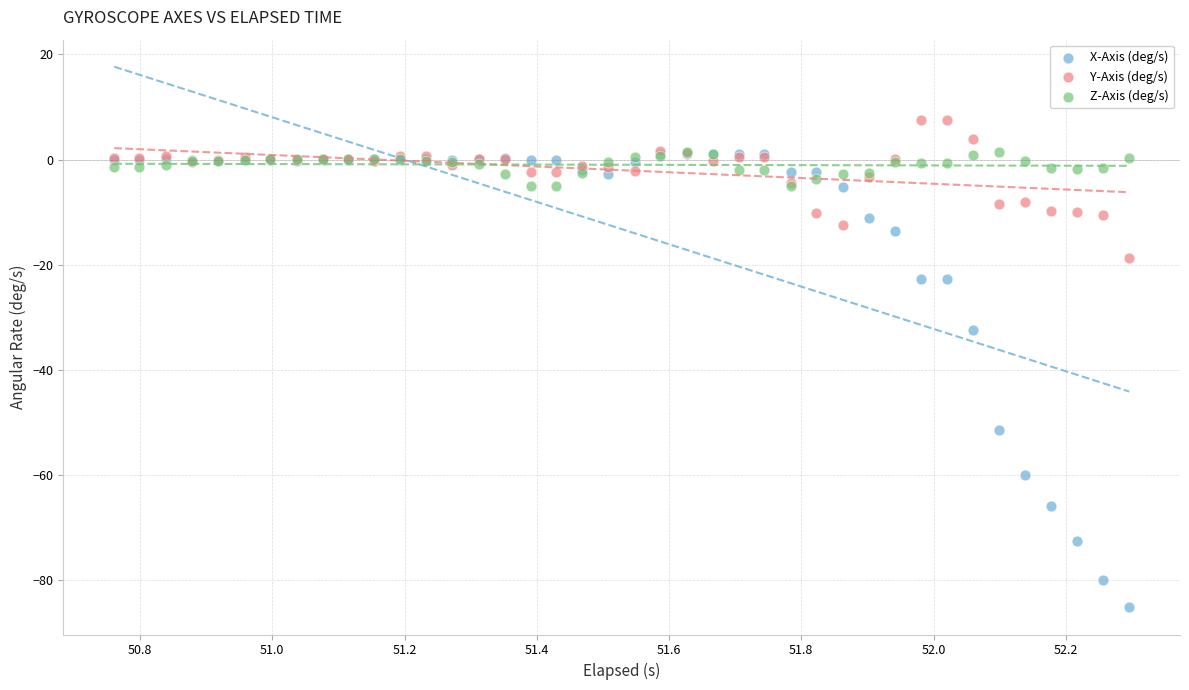

Which series reaches the maximum Y coordinate?

Y-Axis (deg/s)